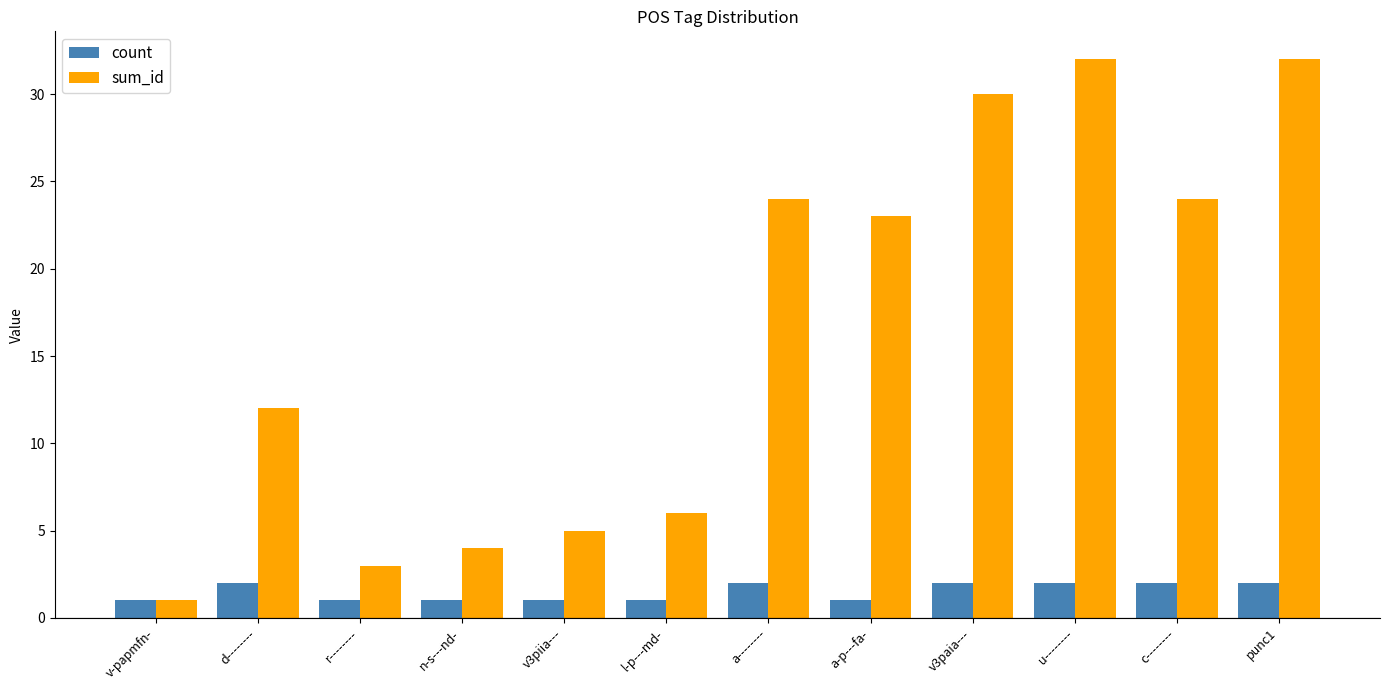

The count series shows 1 at l-p---md-. True or false?

True